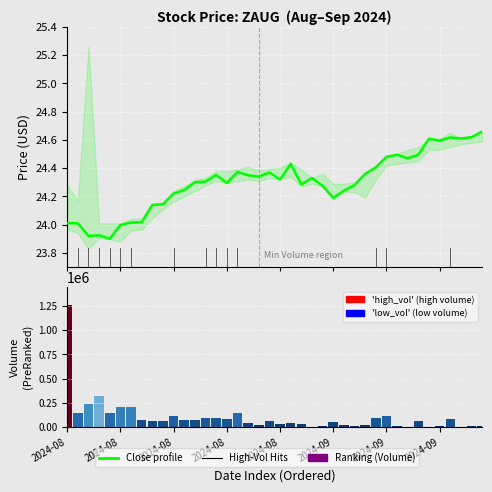

What value does the Close (Enrichment profile) series have at 18?

24.3